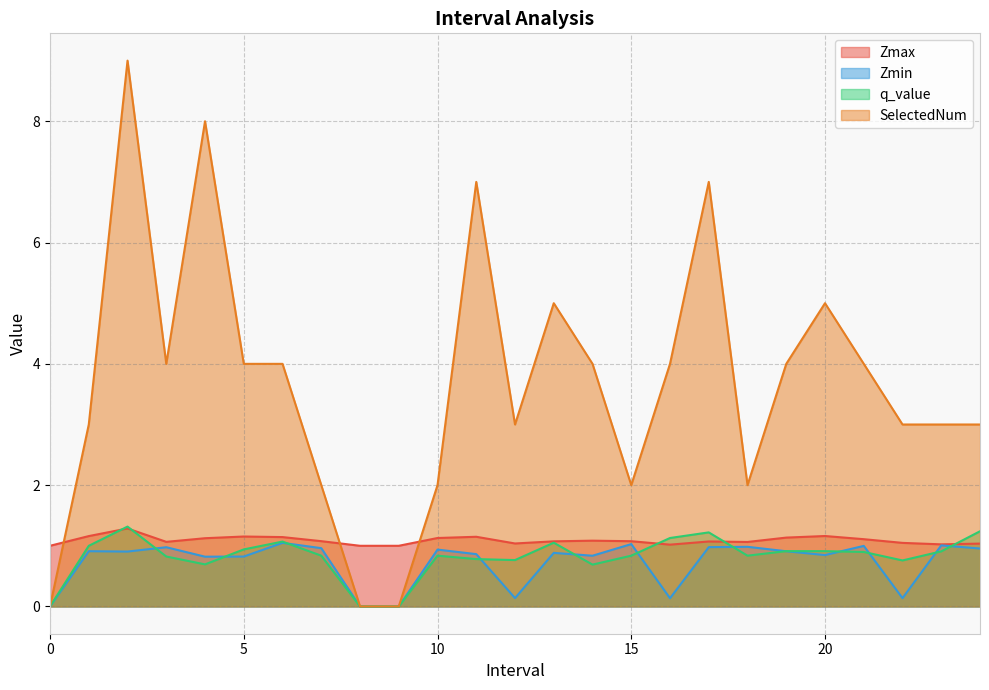

What are all the series names shown in the legend?

Zmax, Zmin, q_value, SelectedNum